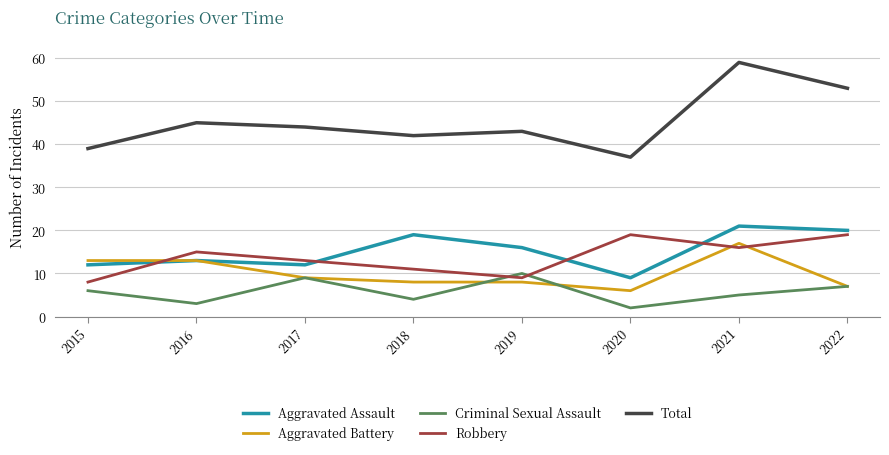

What is the sum of the Aggravated Battery values at 2019 and 2021?

25